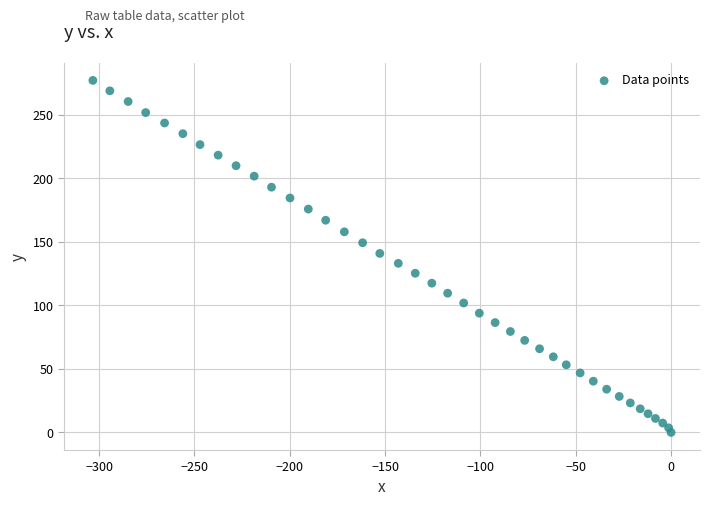

What is the range of X values (max minus min)?

303.3